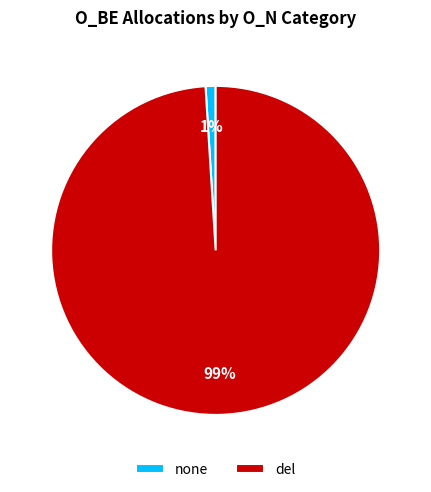

To the nearest percent, what portion does del represent?

99%